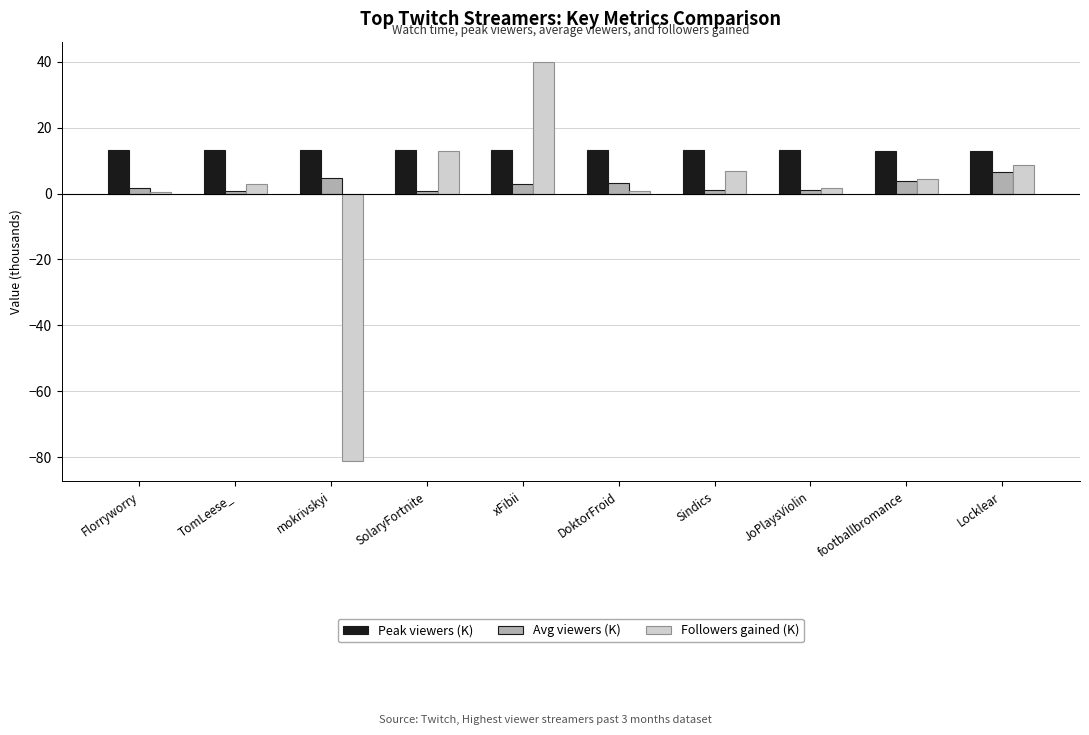

What is the difference between the Followers gained (K) values at Sindics and DoktorFroid?

6.0